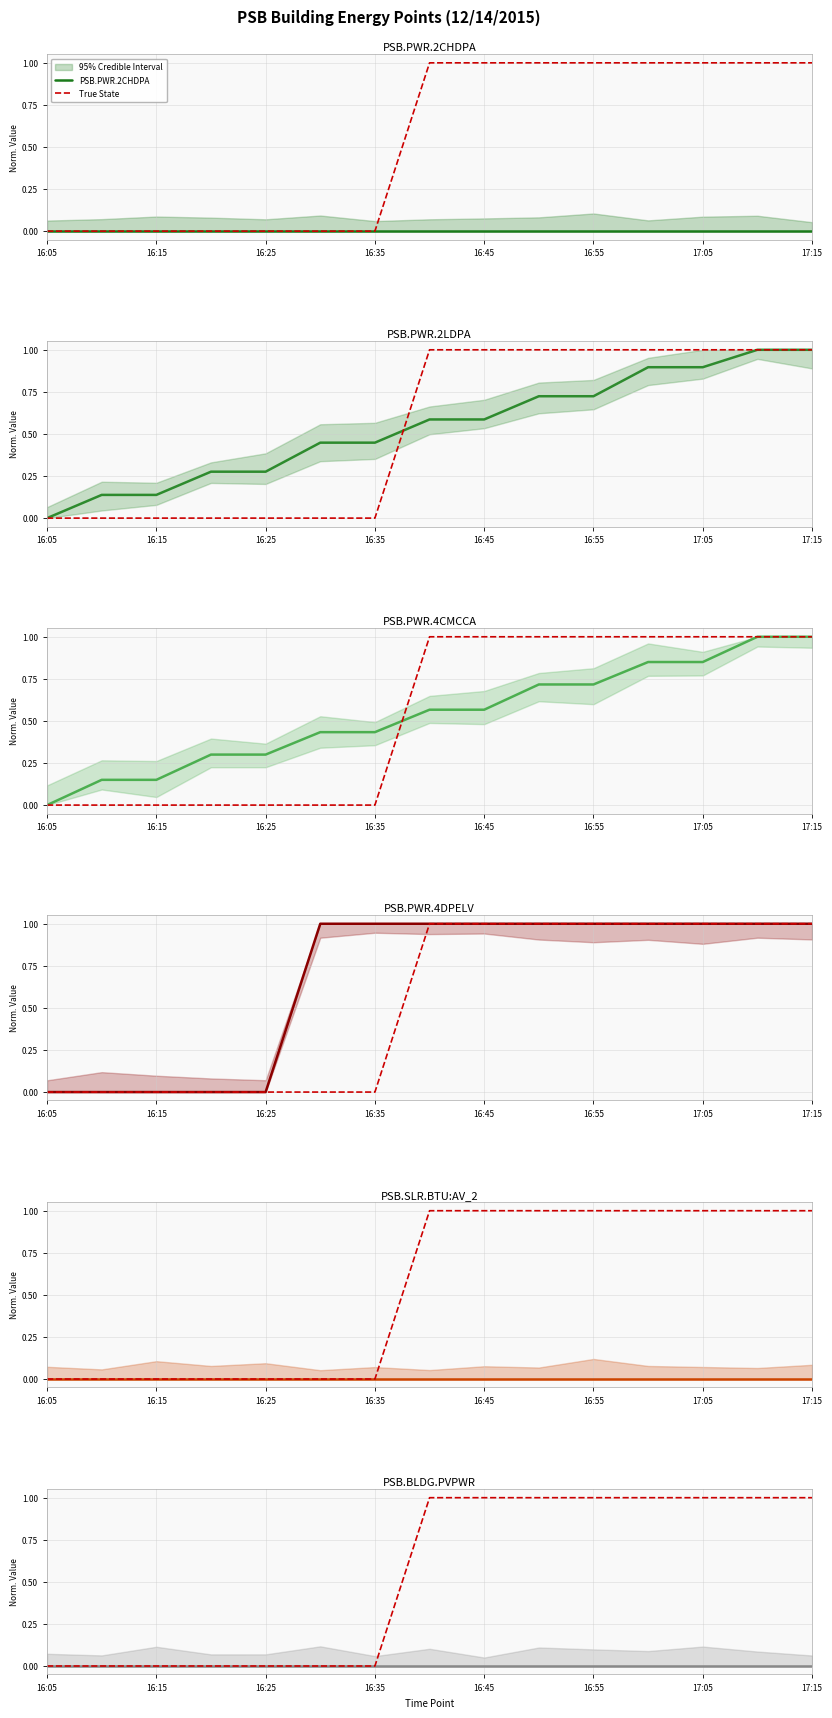

List the labels in order of PSB.PWR.4CMCCA value, smallest first.

16:05, 16:10, 16:15, 16:20, 16:25, 16:30, 16:35, 16:40, 16:45, 16:50, 16:55, 17:00, 17:05, 17:10, 17:15